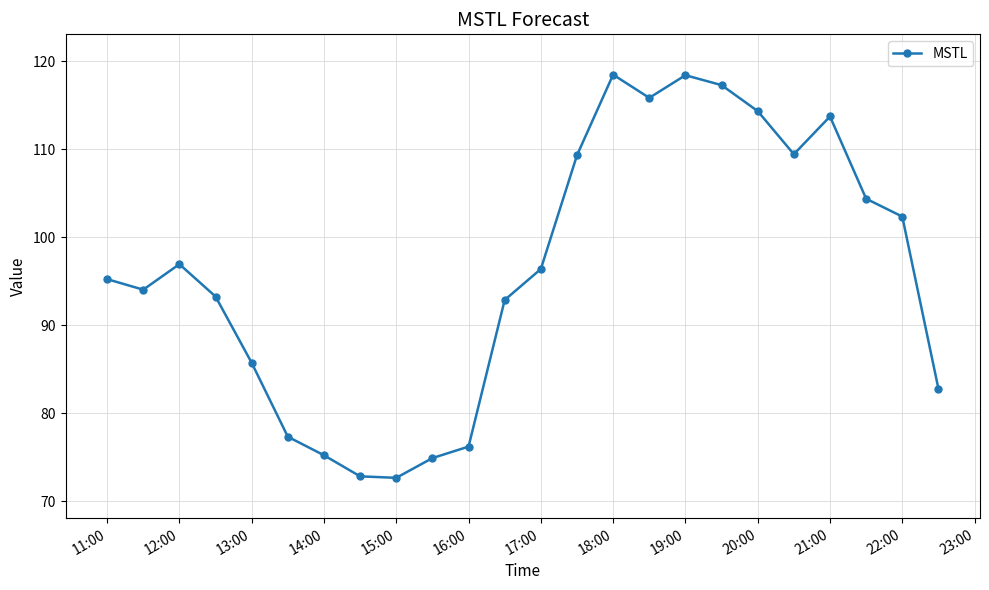

True or false: there are more than 2 points higher than both neighbors.

True